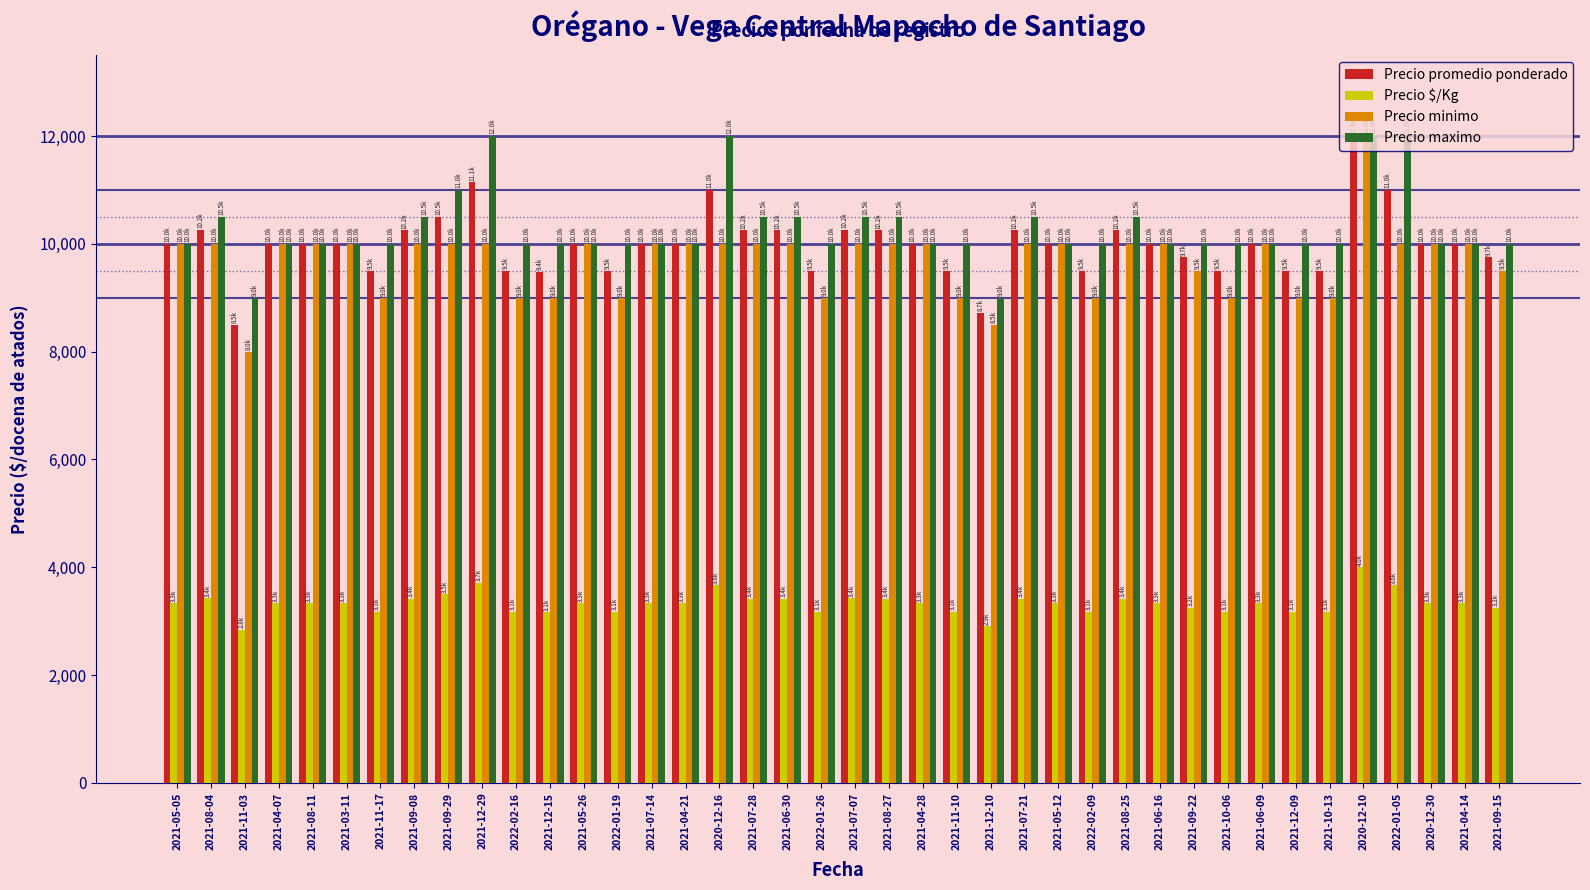

What is the difference between the highest and lowest values at 2021-07-07?

7080